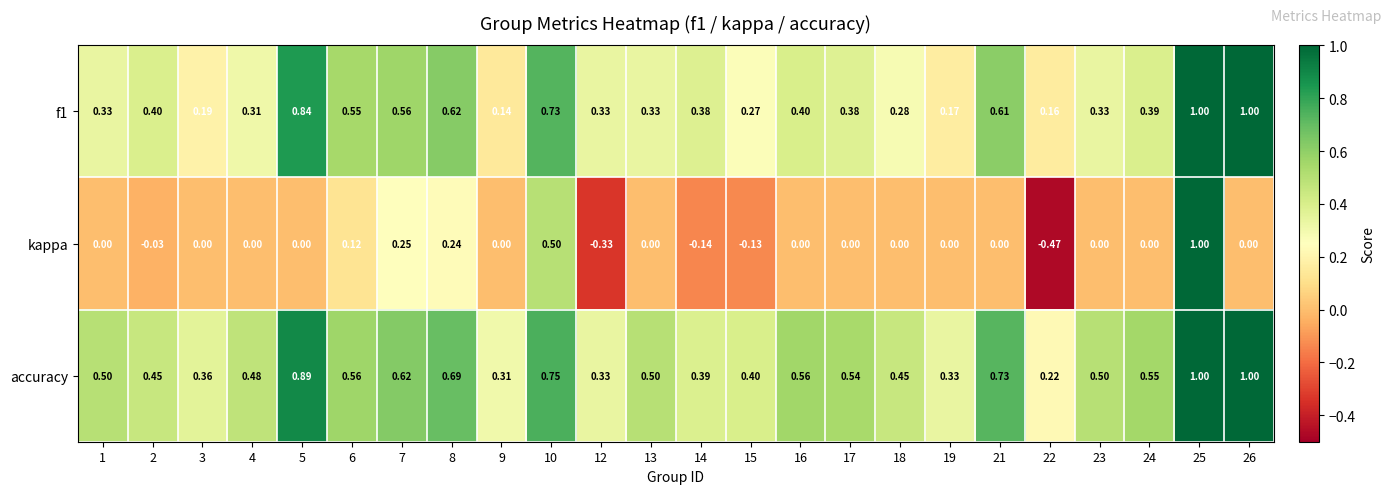

Which series has the largest total across all categories?

accuracy